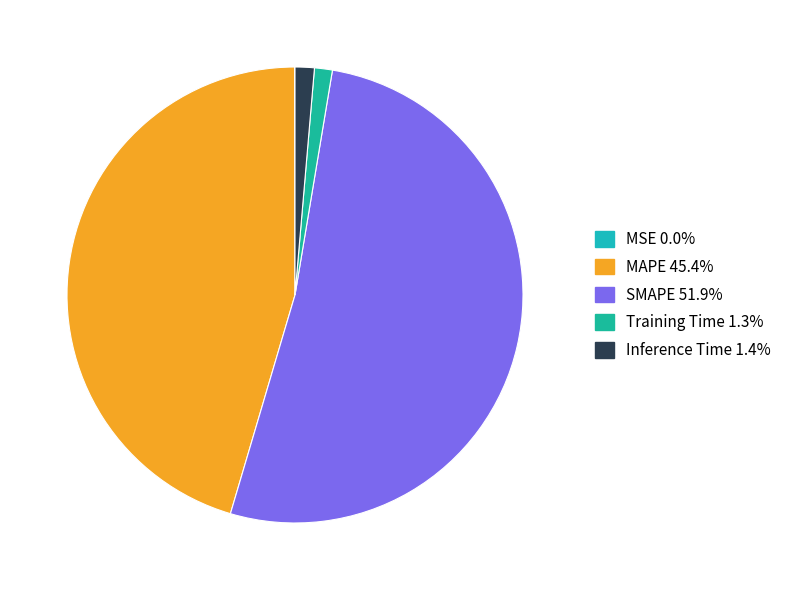

To the nearest percent, what is the difference between the largest and smallest slice percentages?

52%